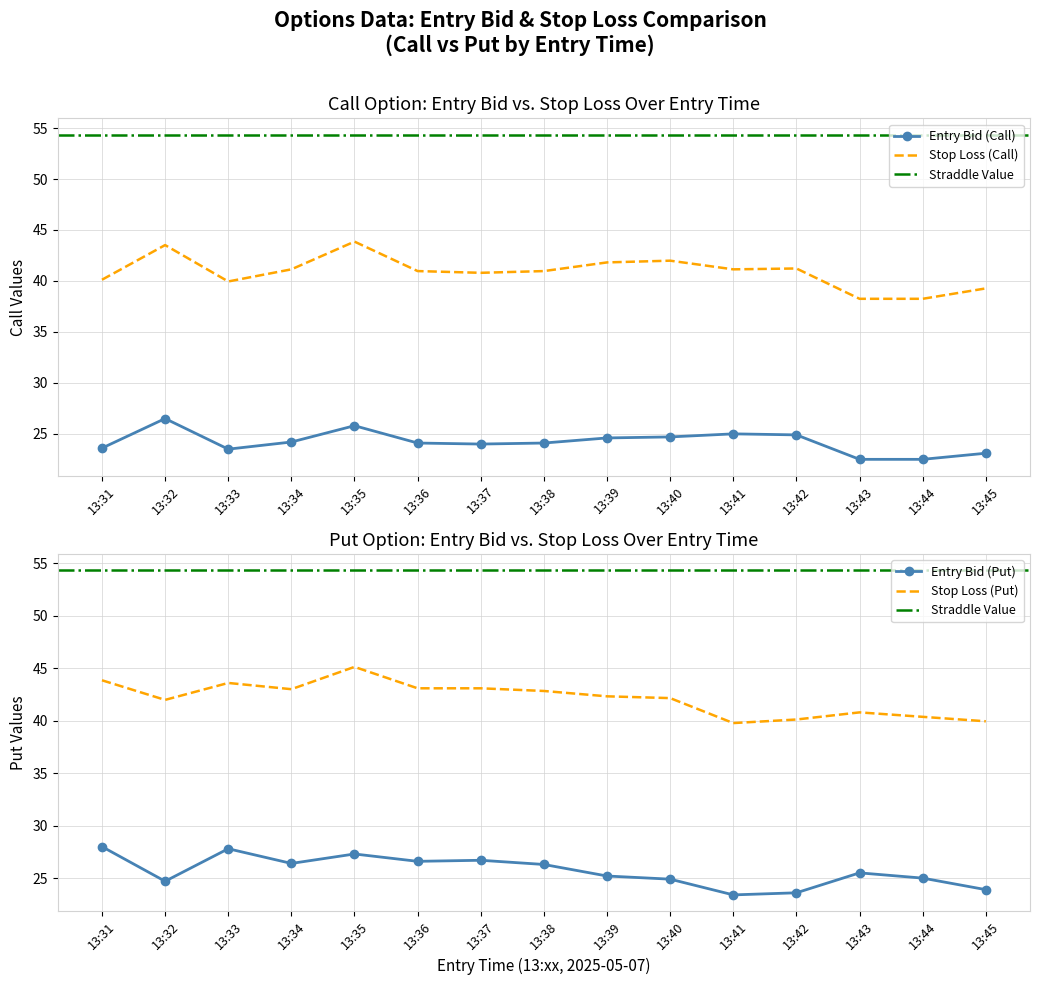

True or false: sl_C and entry_bid_P intersect in this chart.

False